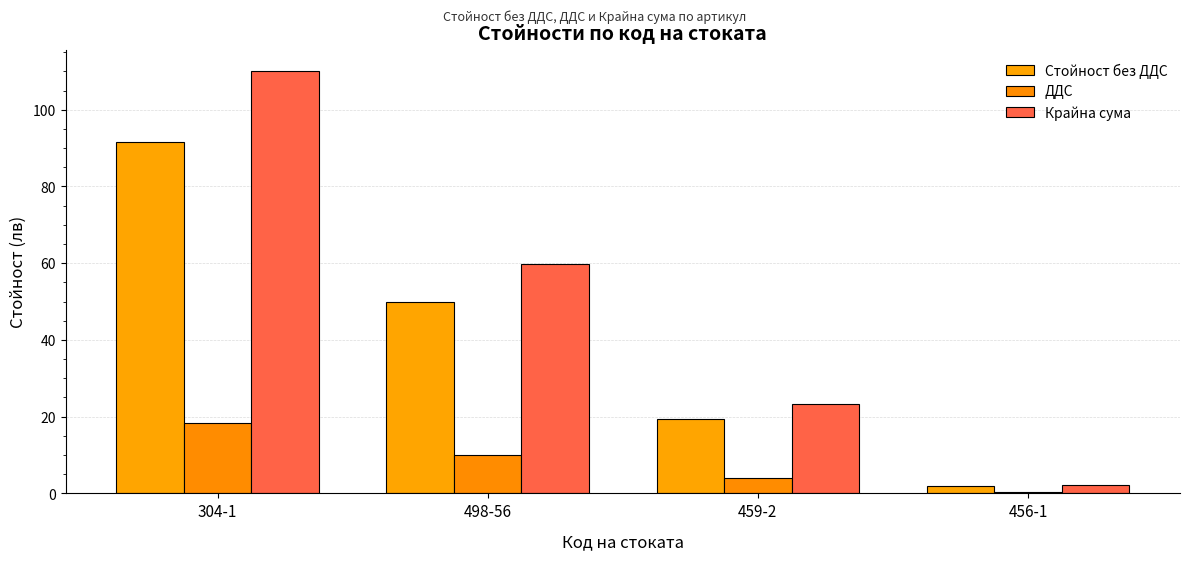

At how many categories does at least one series exceed 98?

1